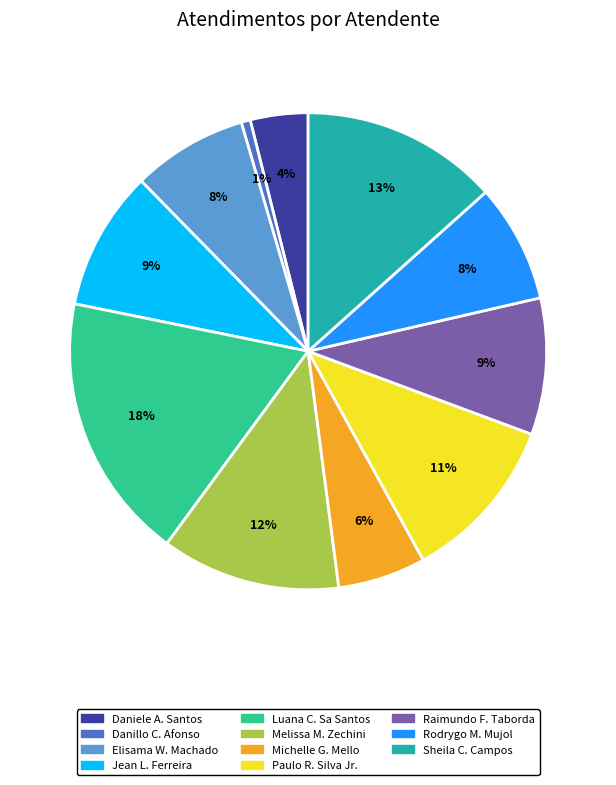

Does any single category account for the majority?

No